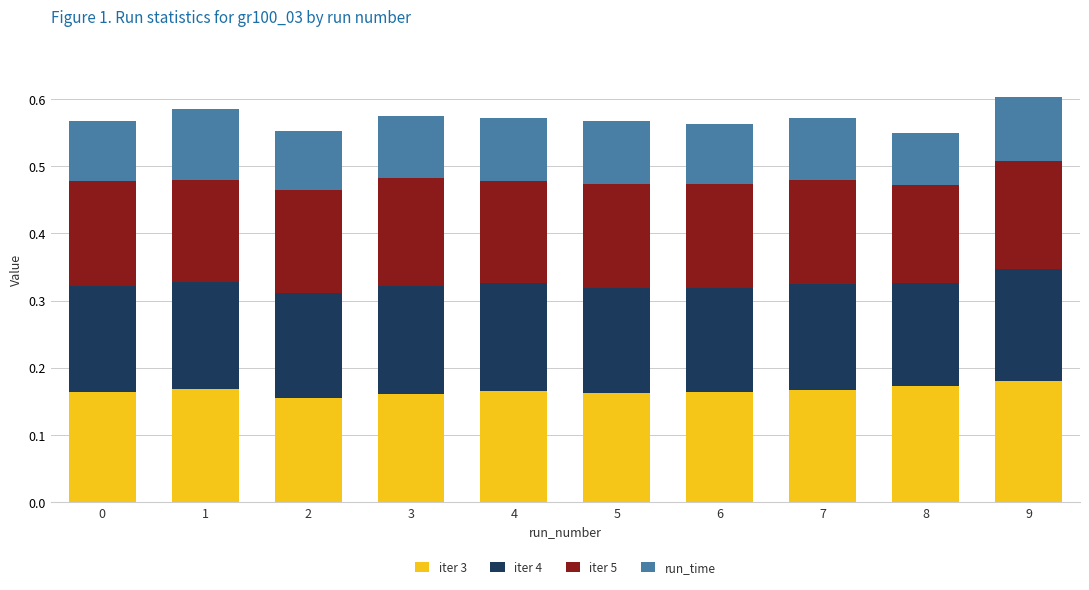

Is it true that iter 3 equals 0.0 at 2?

False